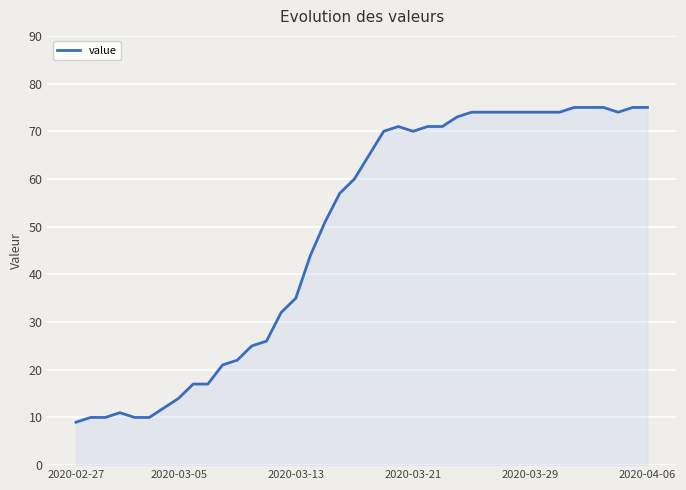

Does the chart have visible grid lines?

Yes